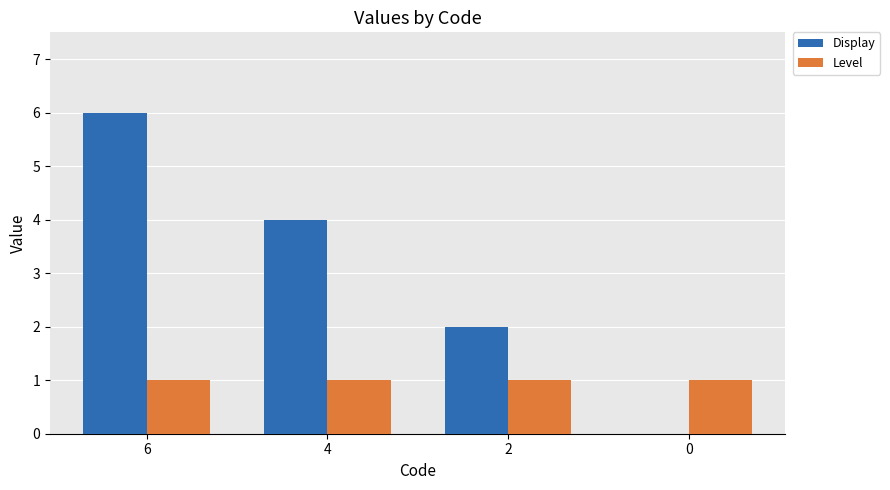

How many distinct data groups are displayed?

2